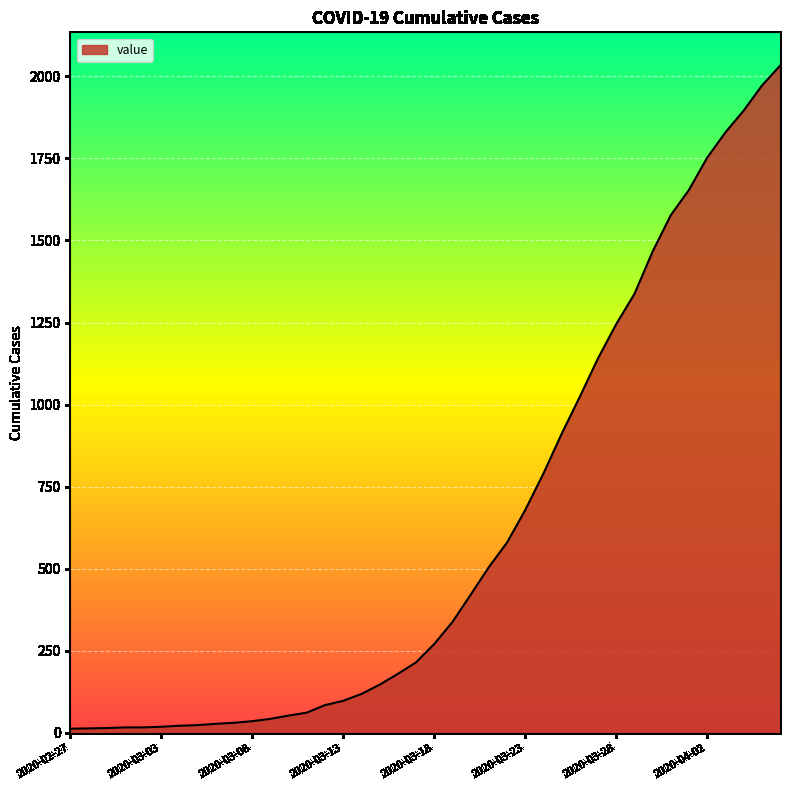

What is the difference between the maximum and minimum values?

2019